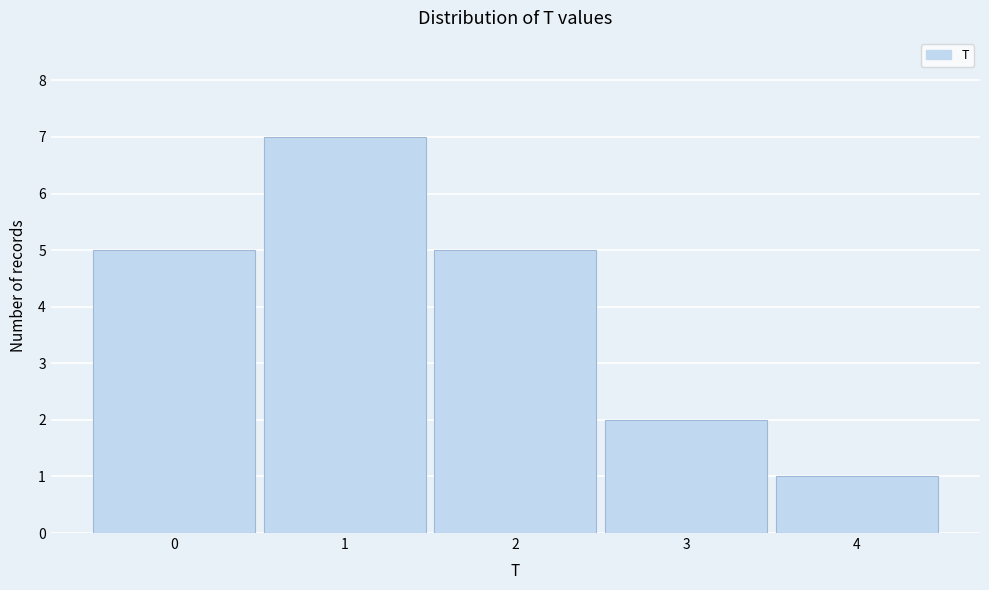

Reading left to right, transcribe this chart: for each bar, give the range it covers on the x-axis and its height. The values are not printed on the chart, so give them approximately, as read against the axis.

-0.5 to 0.5: 5
0.5 to 1.5: 7
1.5 to 2.5: 5
2.5 to 3.5: 2
3.5 to 4.5: 1